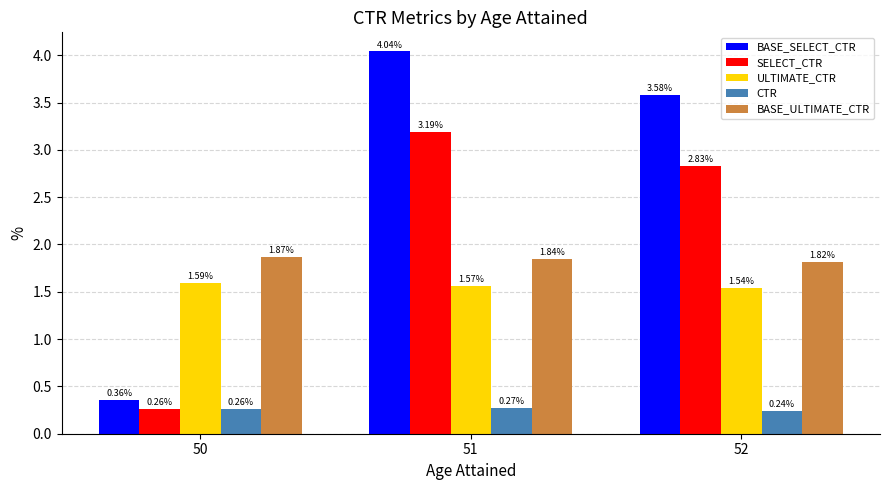

Rank the series at 52 from lowest to highest value.

CTR, ULTIMATE_CTR, BASE_ULTIMATE_CTR, SELECT_CTR, BASE_SELECT_CTR